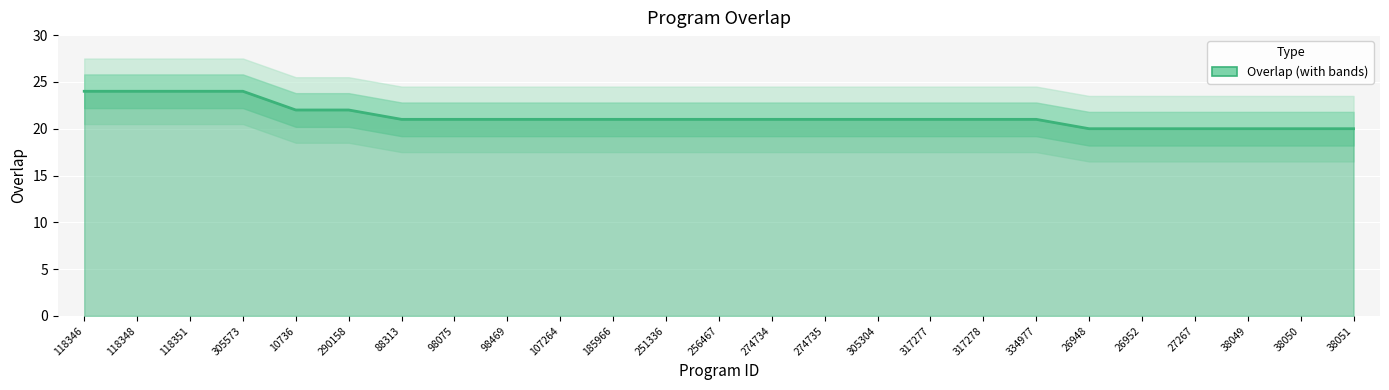

What is the difference between the maximum and minimum values?

4